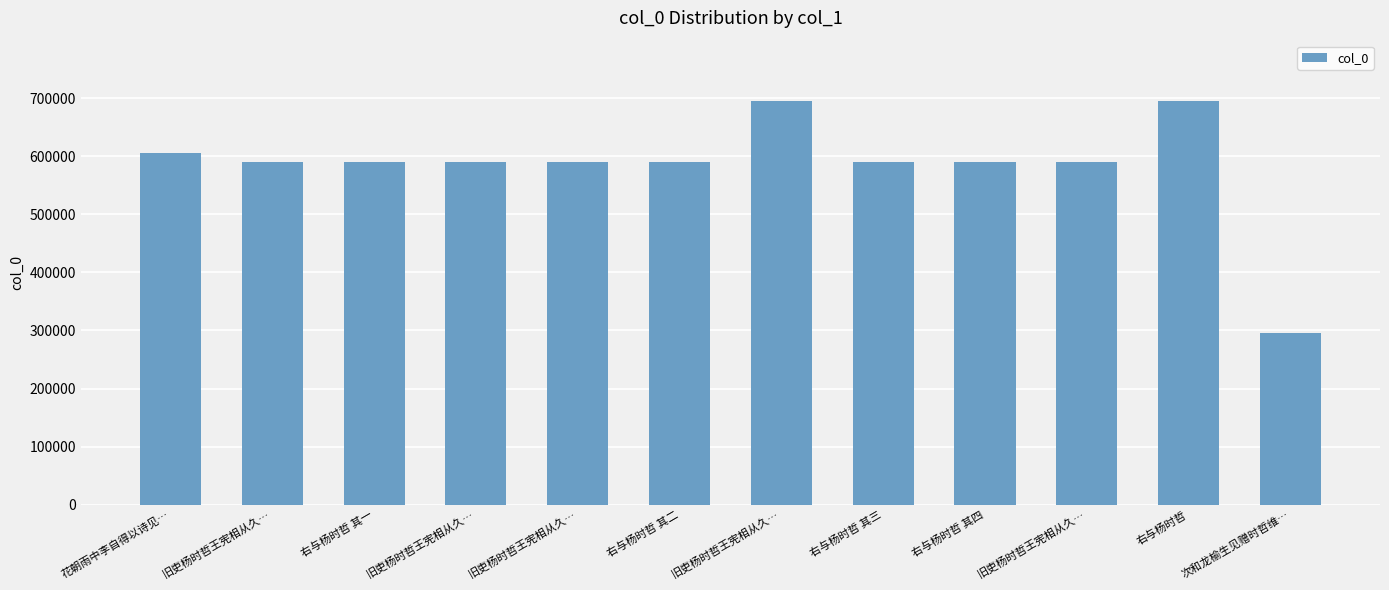

The chart shows a value of 591035 at 旧吏杨时哲王宪相从久…. True or false?

True